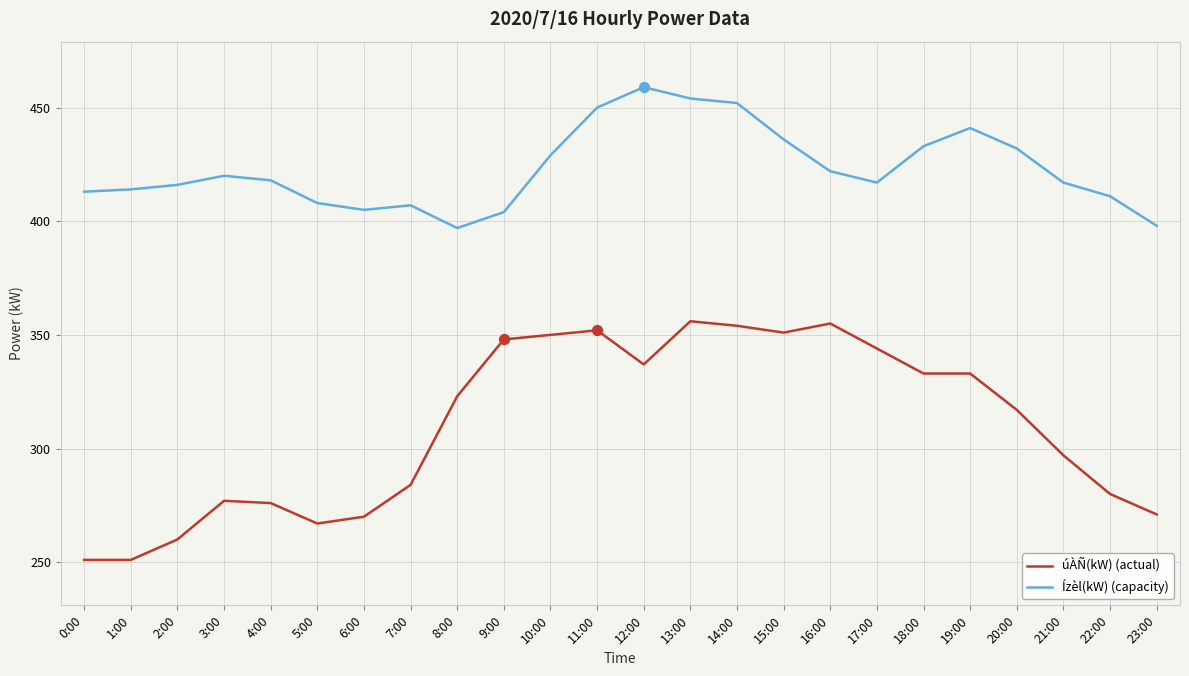

Which series has the widest spread of values?

úÀÑ(kW) (actual)